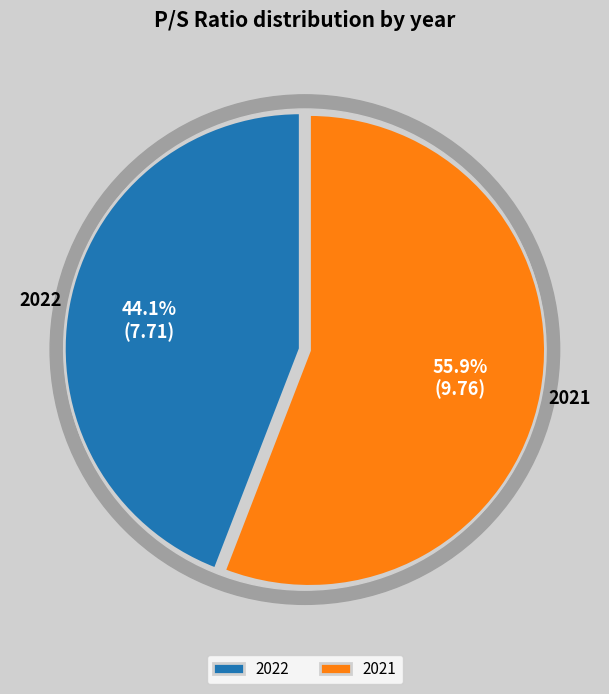

What percentage is NOT represented by 2021?

44.1%